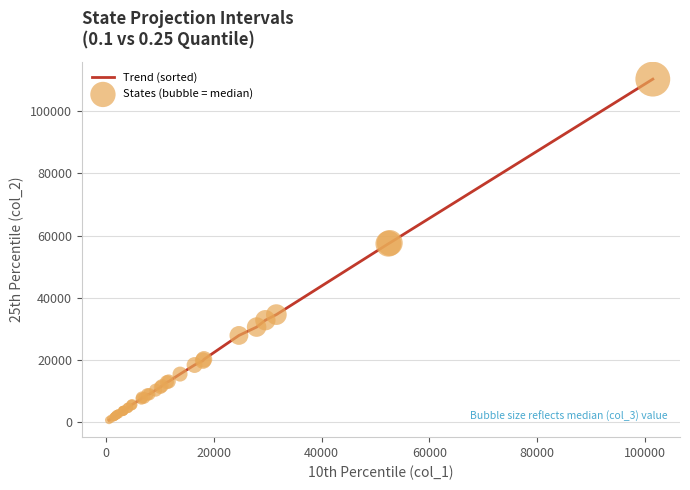

What is the maximum value shown in the chart?

110265.9